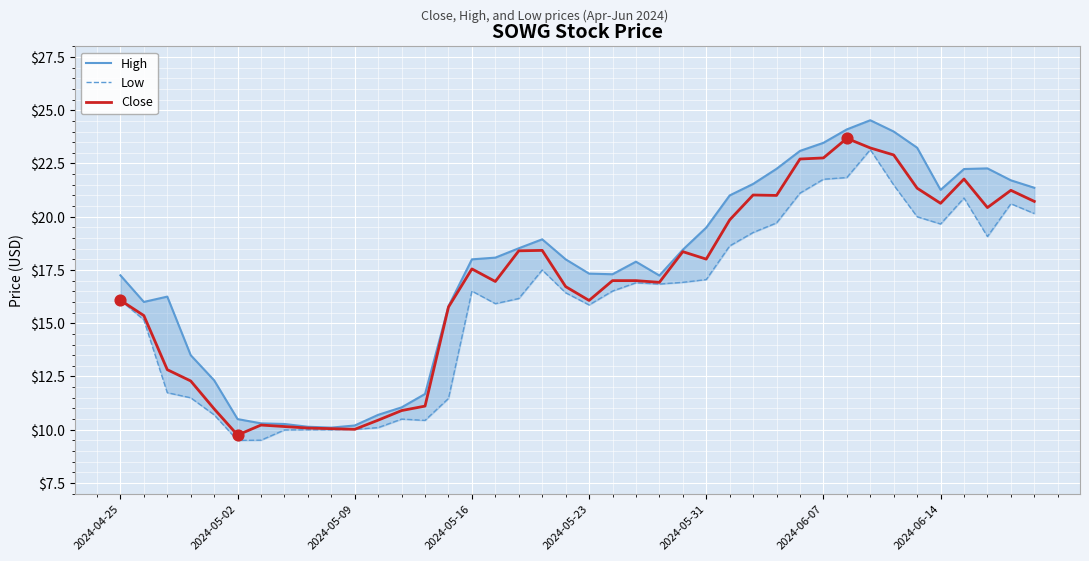

At which category is the sum across all series the highest?

32